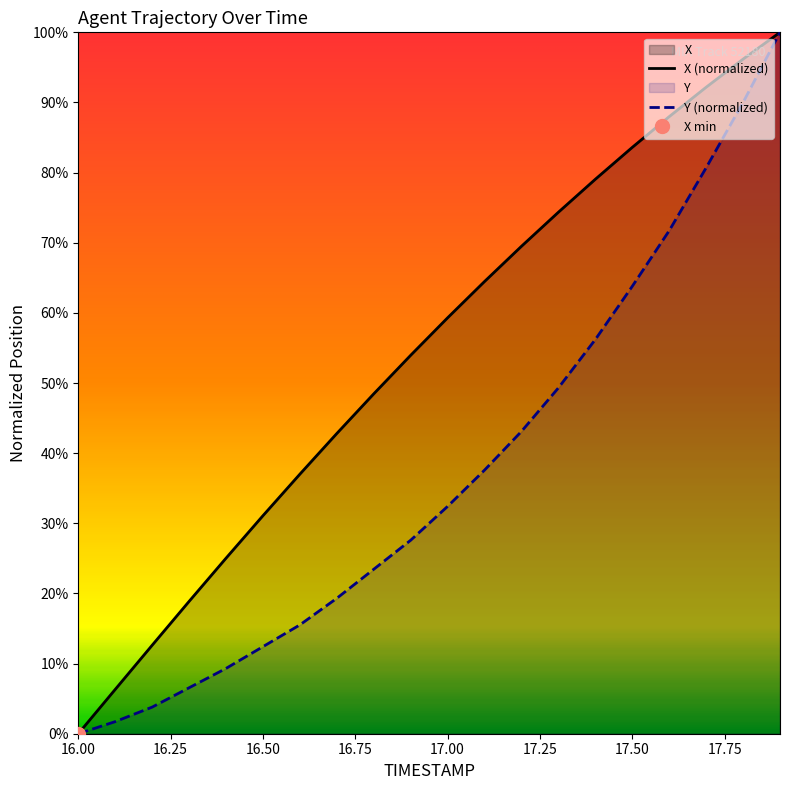

How many data points does each series have?

20